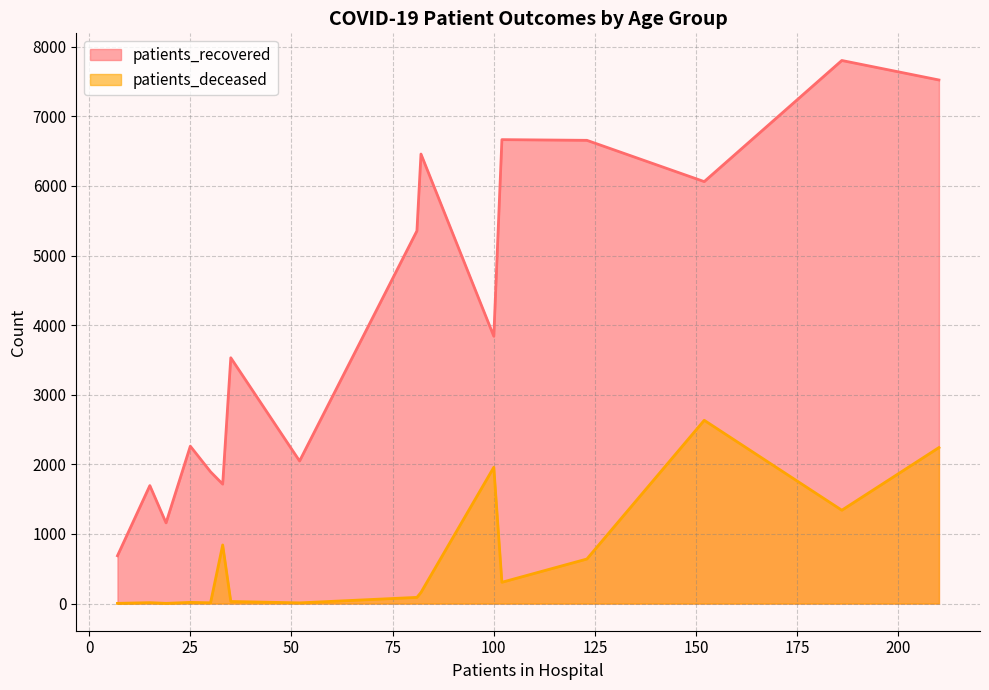

True or false: patients_deceased and patients_recovered intersect in this chart.

False